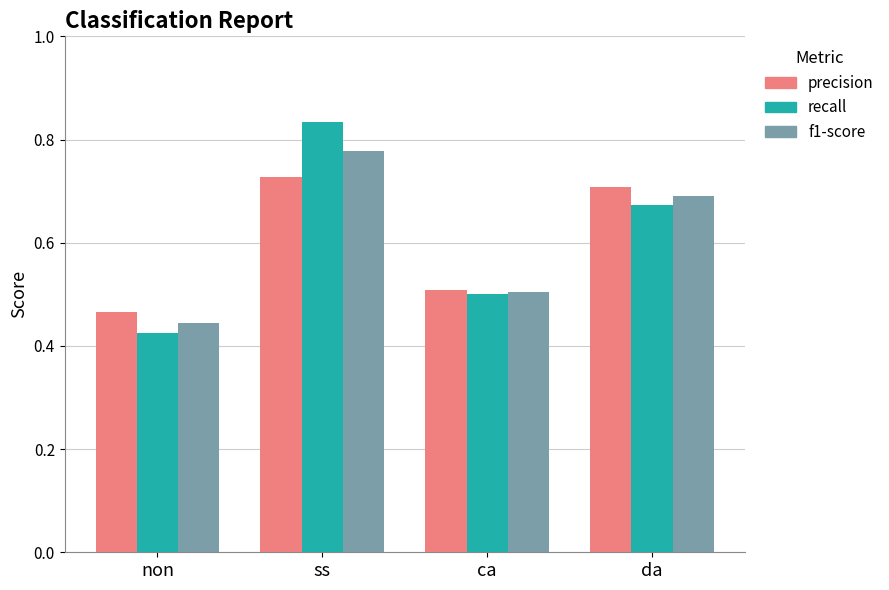

What is the average value of the recall series?

0.6